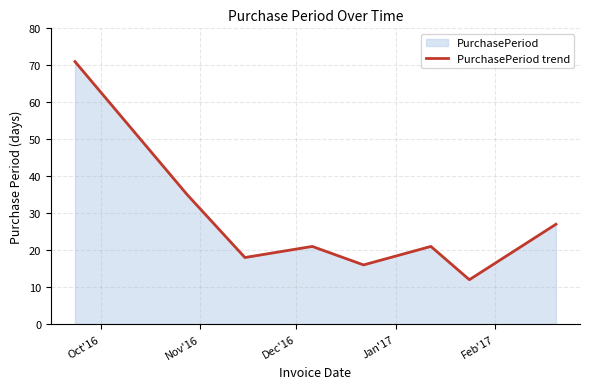

How many interior local peaks (higher than both neighbors) does the data have?

2